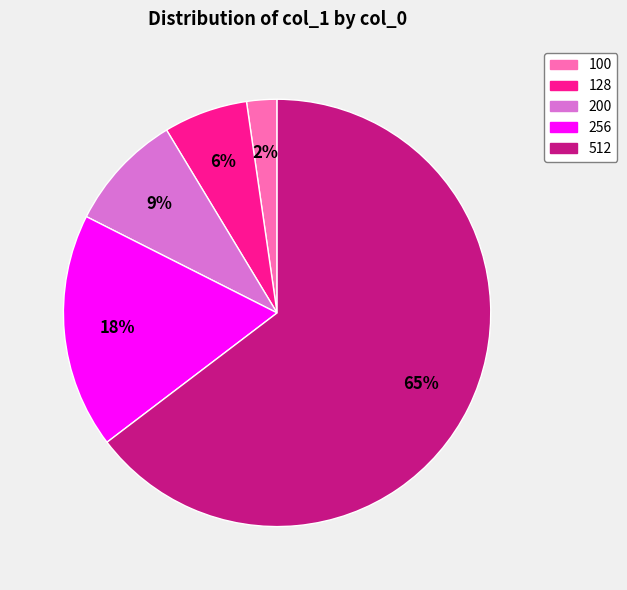

To the nearest percent, what is the combined percentage of 512 and 200?

74%